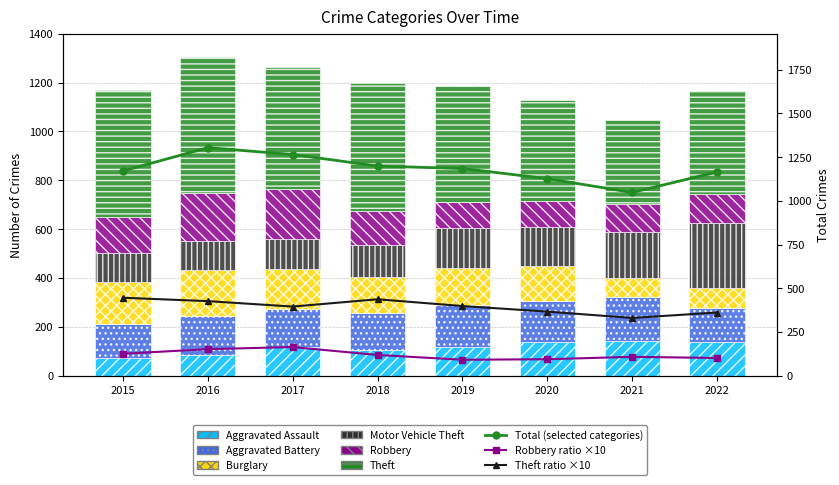

What is the spread (max minus min) of values at 2015?

449